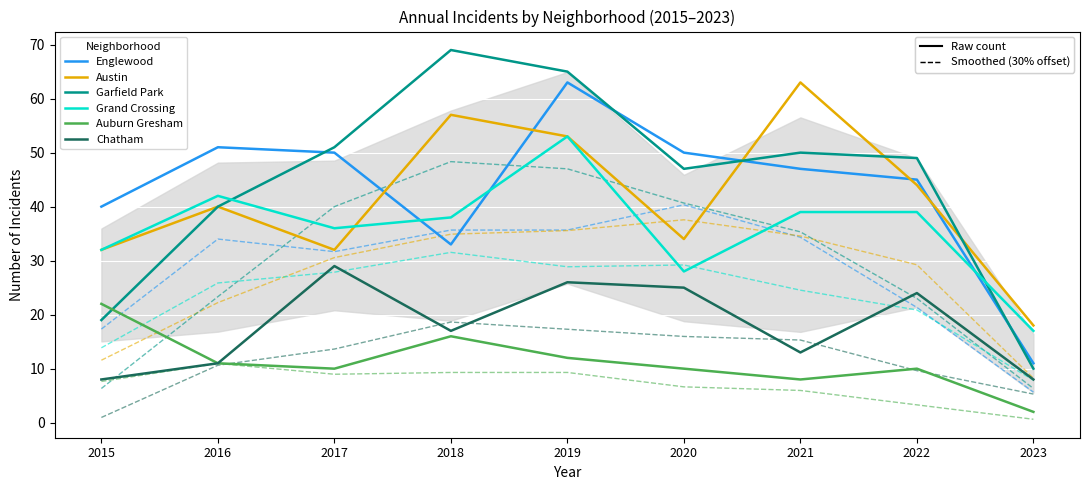

At which category does the chart reach its minimum across all series?

2023